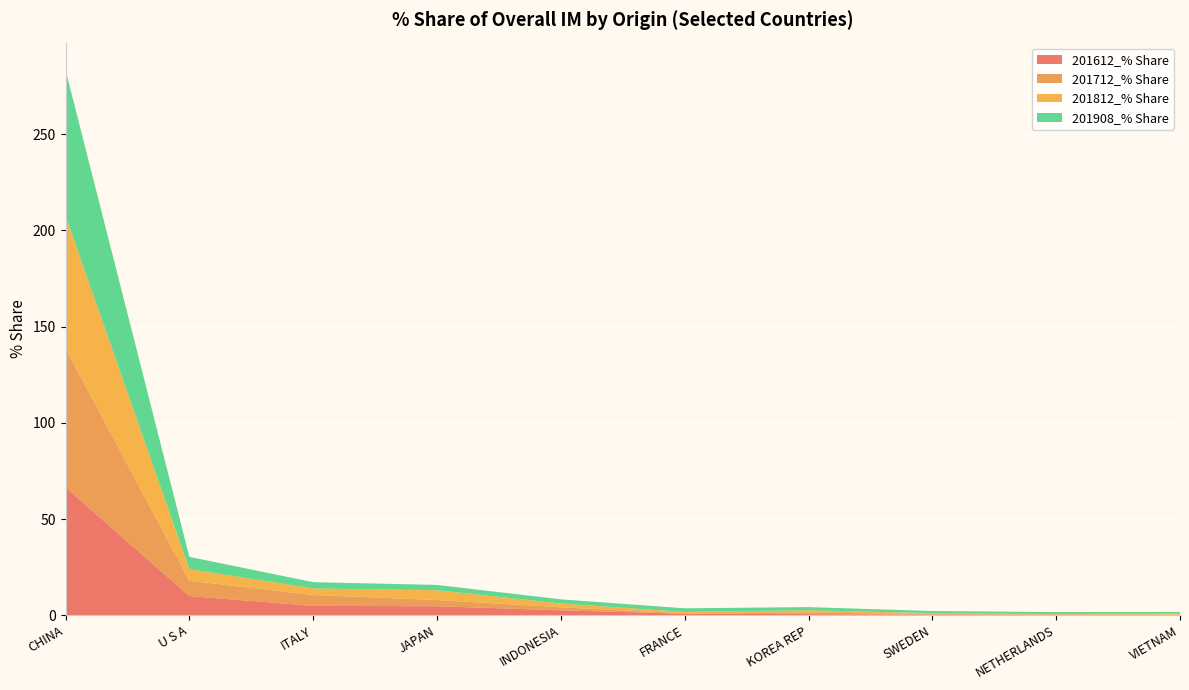

Reading right to left, list all the values displayed in this chart.

201612_% Share: VIETNAM=0.1	NETHERLANDS=0.2	SWEDEN=0.3	KOREA REP=0.5	FRANCE=0.8	INDONESIA=2.5	JAPAN=4.7	ITALY=4.9	U S A=9.9	CHINA=66.5
201712_% Share: VIETNAM=0.3	NETHERLANDS=0.2	SWEDEN=0.4	KOREA REP=0.8	FRANCE=0.2	INDONESIA=1.6	JAPAN=3.2	ITALY=5.6	U S A=8.0	CHINA=72.1
201812_% Share: VIETNAM=0.5	NETHERLANDS=0.2	SWEDEN=0.4	KOREA REP=1.3	FRANCE=0.7	INDONESIA=2.0	JAPAN=5.1	ITALY=3.4	U S A=6.0	CHINA=69.0
201908_% Share: VIETNAM=0.8	NETHERLANDS=1.0	SWEDEN=1.1	KOREA REP=1.6	FRANCE=1.9	INDONESIA=2.2	JAPAN=2.8	ITALY=3.2	U S A=6.4	CHINA=75.8